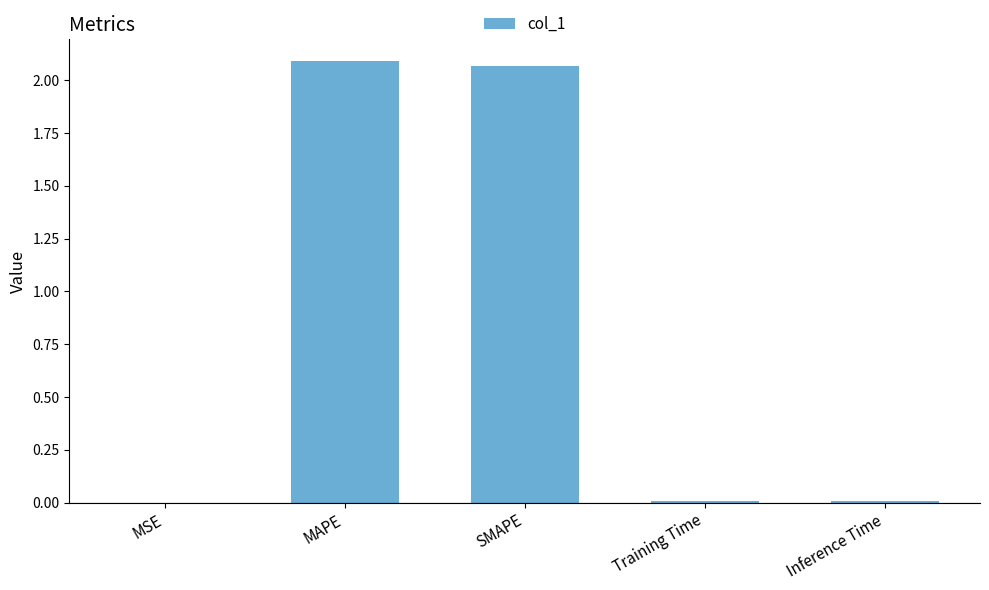

What is the sum of all values?

4.2